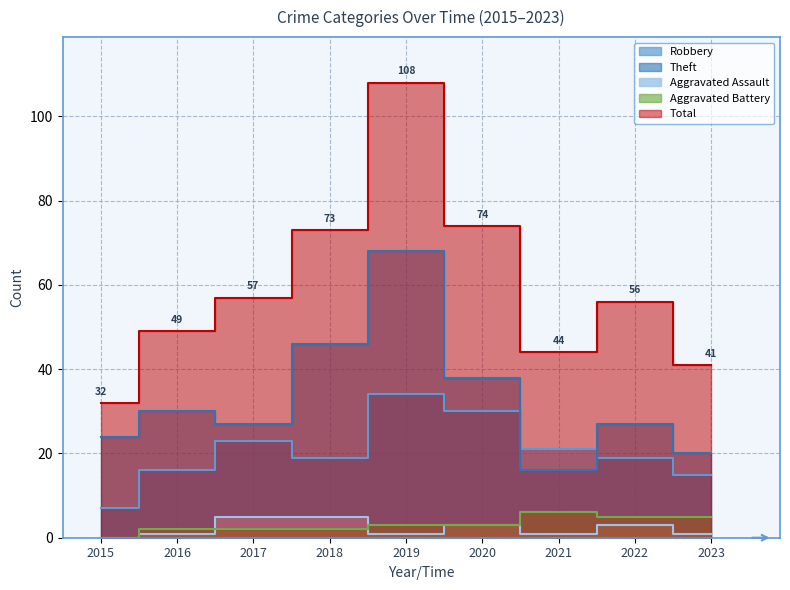

Reading right to left, extract all data points from this chart.

Robbery: 15	19	21	30	34	19	23	16	7
Theft: 20	27	16	38	68	46	27	30	24
Aggravated Assault: 1	3	1	3	1	5	5	1	0
Aggravated Battery: 5	5	6	3	3	2	2	2	0
Total: 41	56	44	74	108	73	57	49	32